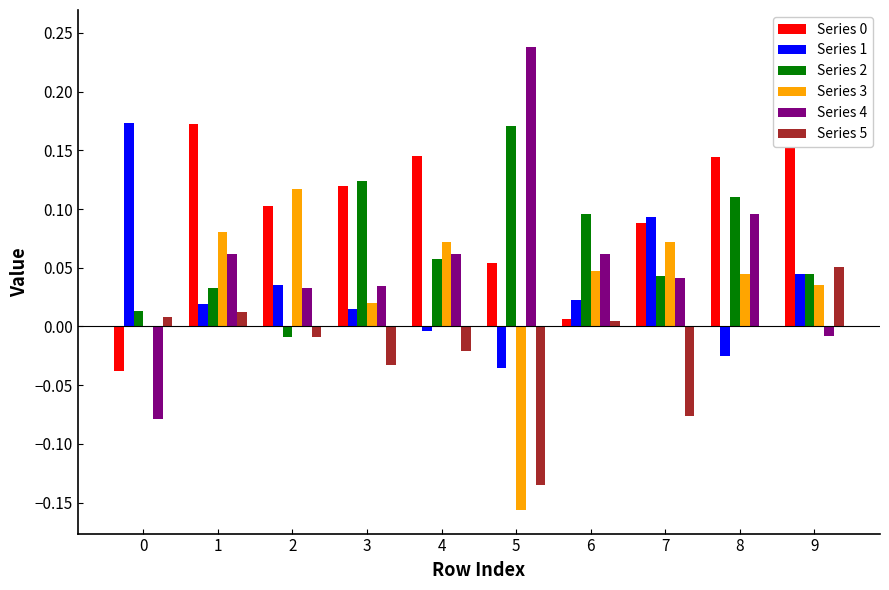

How many bars are there in each group?

6